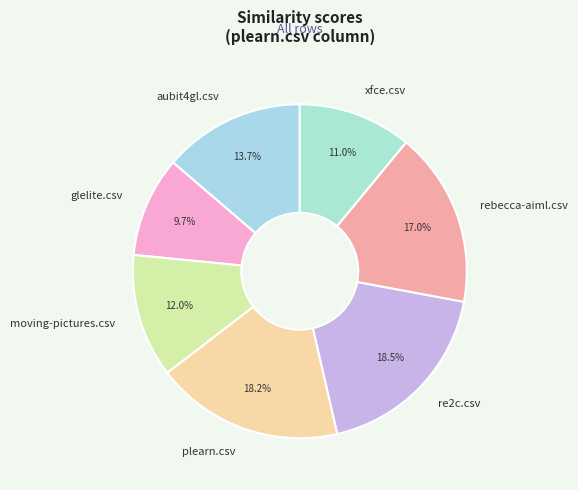

What percentage is NOT represented by rebecca-aiml.csv?

83.0%